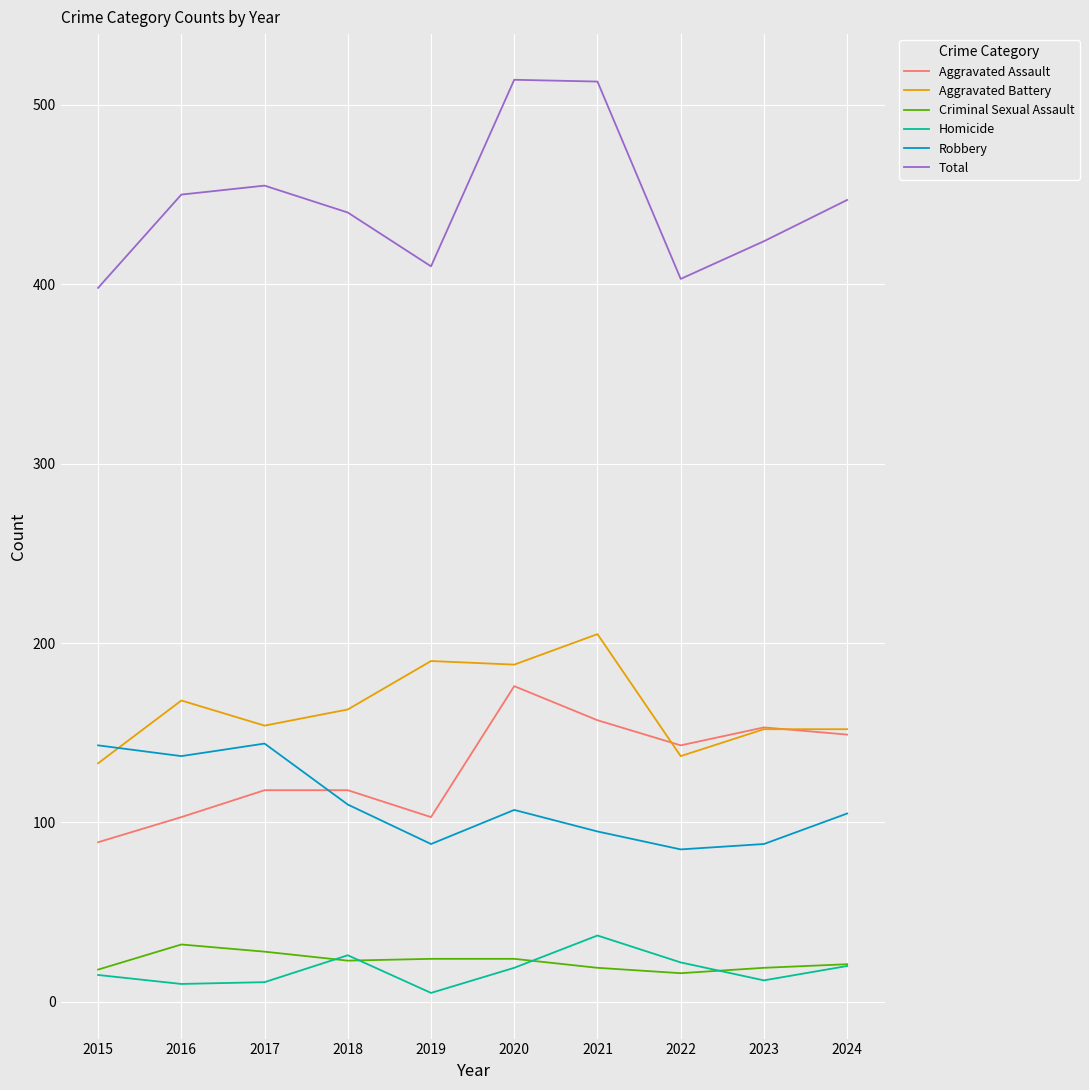

How many distinct data groups are displayed?

6